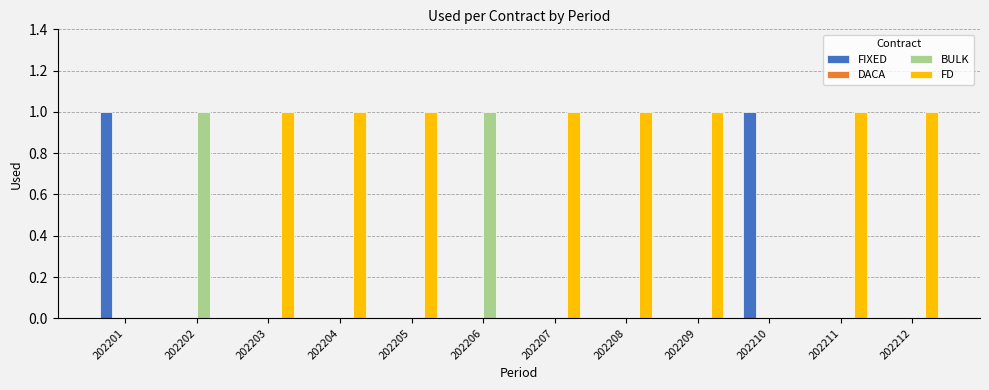

The value of BULK at 202208 is 0. True or false?

True